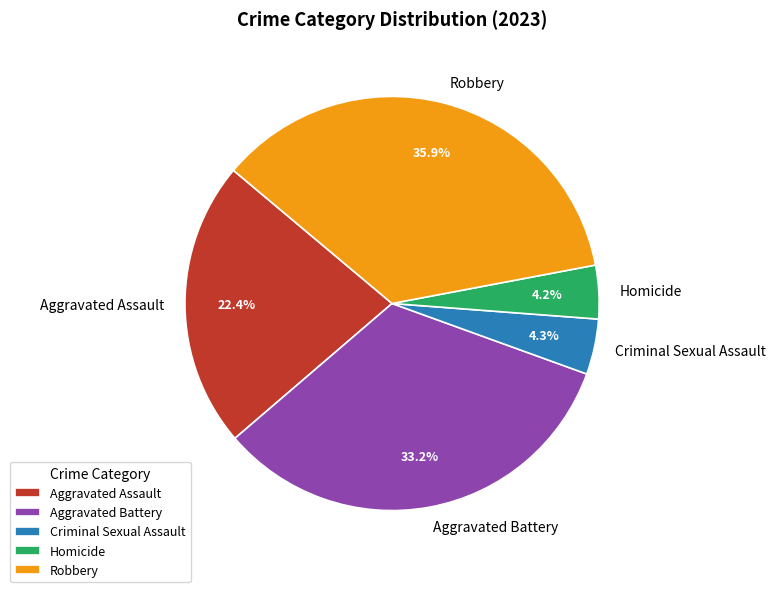

Is there a majority slice in this chart?

No